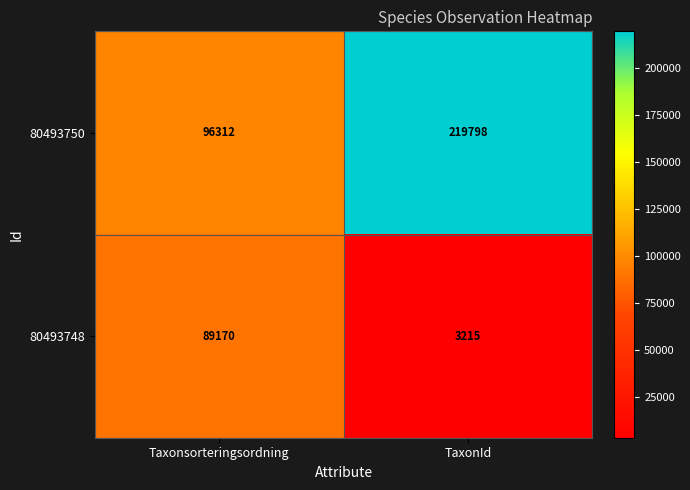

What is the highest value of the 80493748 series?

89170